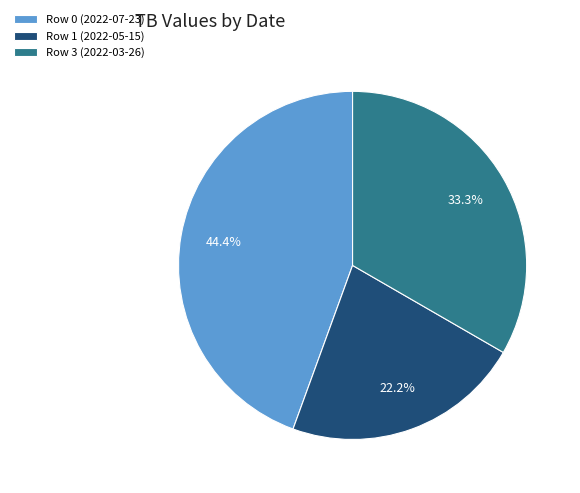

How many segments does this pie chart have?

3